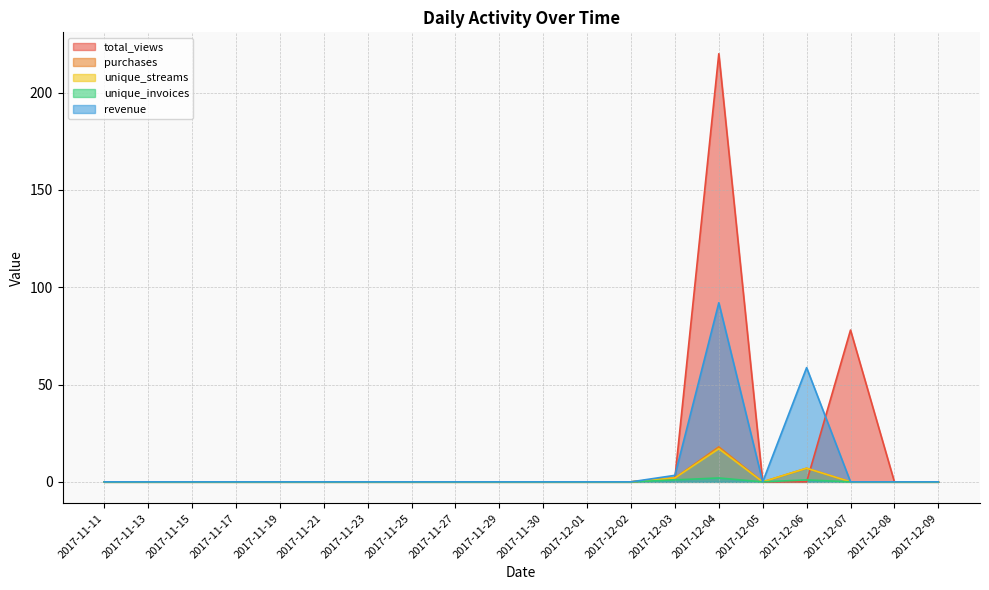

What is the difference between the maximum and minimum values in the total_views series?

220.0